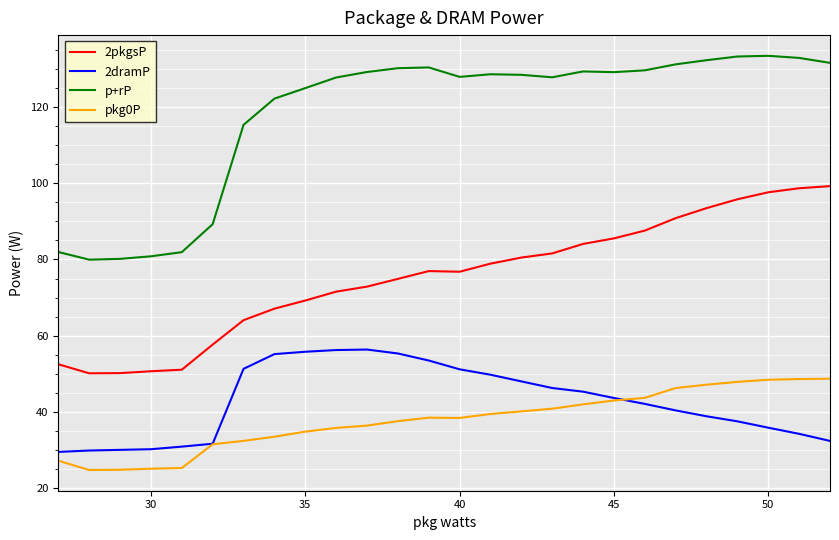

What are all the series names shown in the legend?

2pkgsP, 2dramP, p+rP, pkg0P